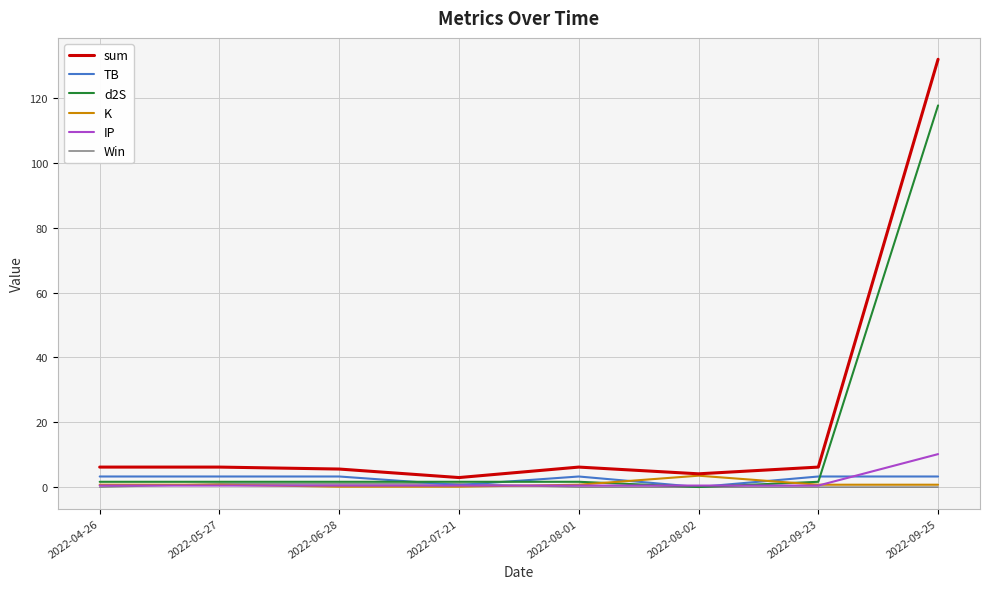

At which category does the chart reach its peak across all series?

2022-09-25